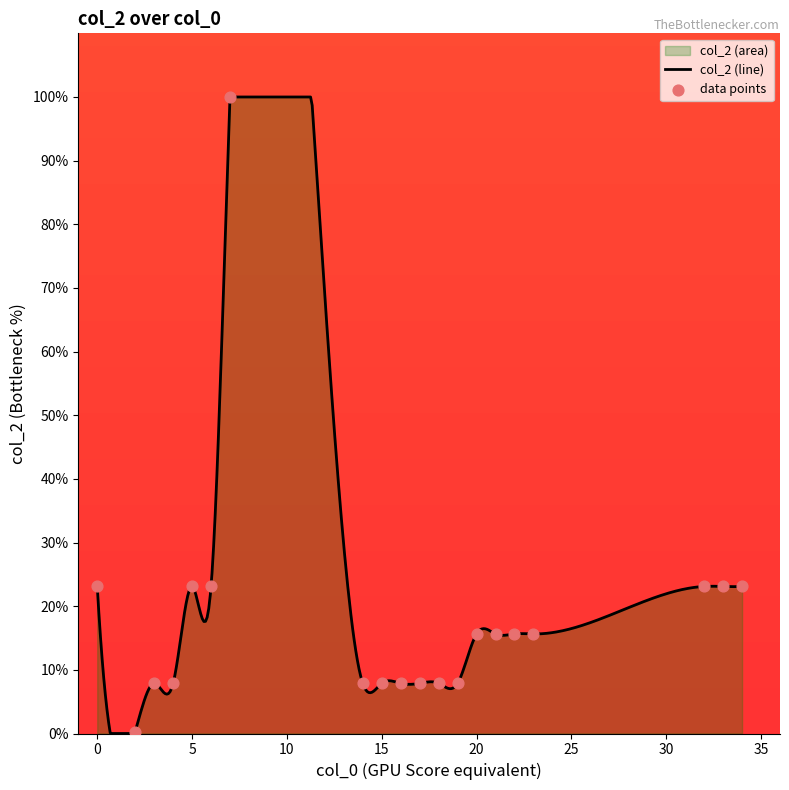

What is the change in value from 0 to 15?

-15.2